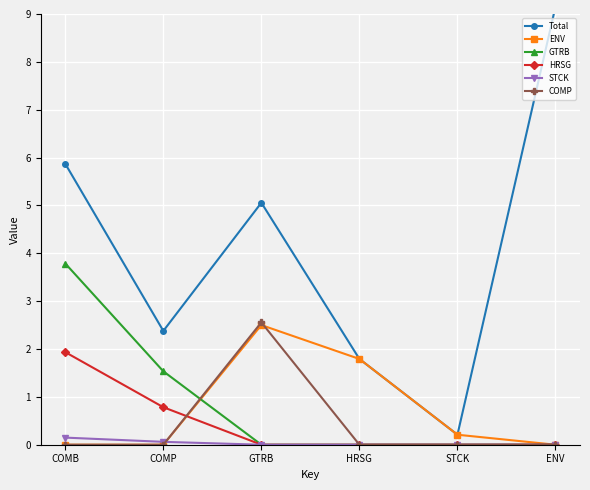

How many HRSG values are between 0 and 1?

5